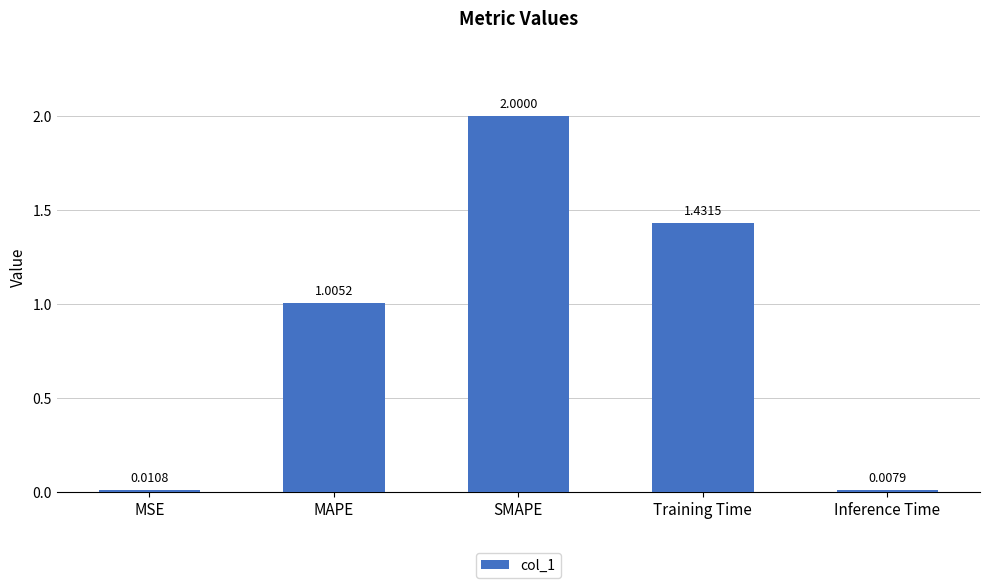

What is the change in value from SMAPE to Training Time?

-0.6